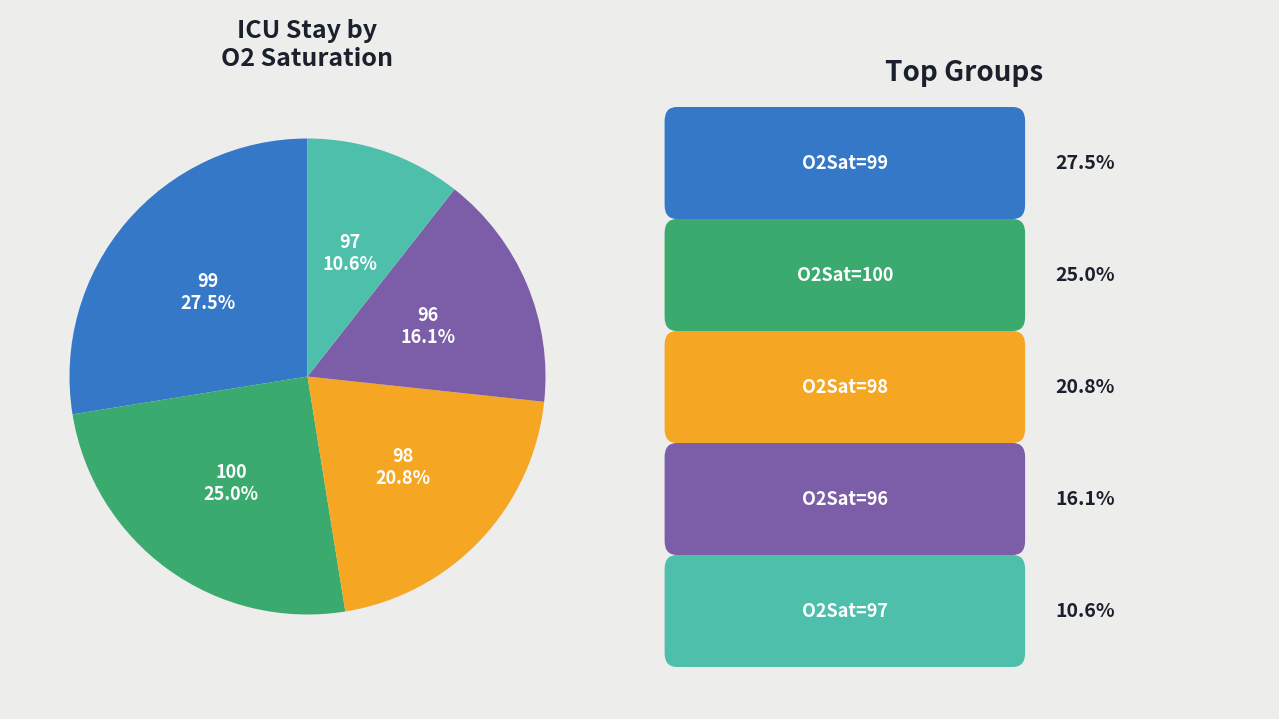

Count the number of slices in the pie.

5